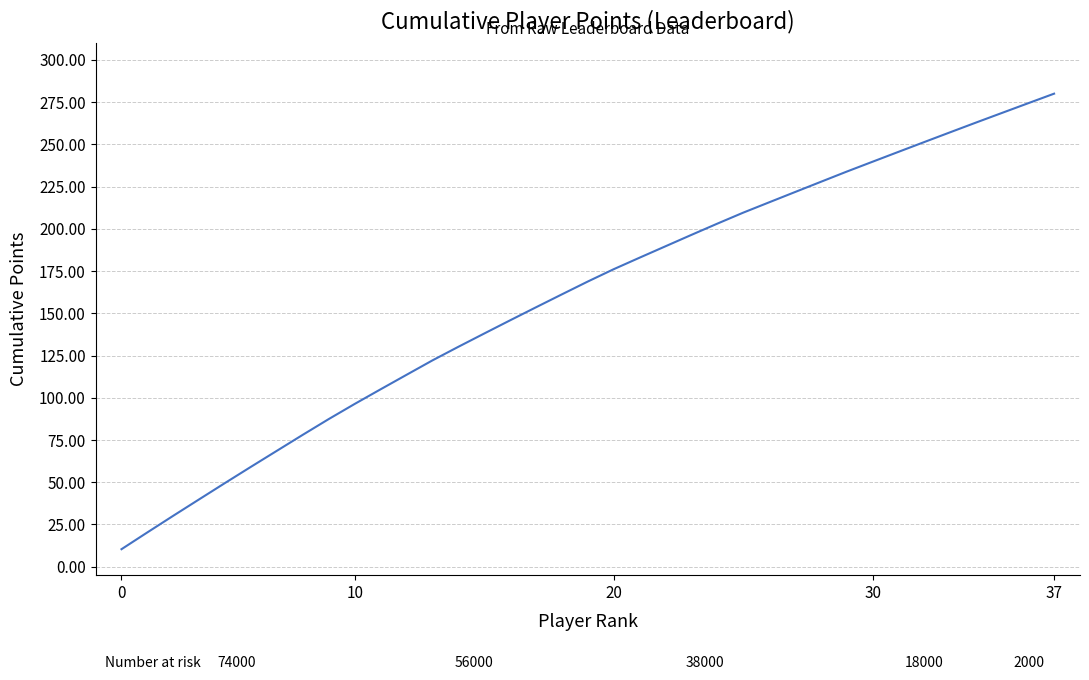

What is the difference between the maximum and minimum values?

269.6